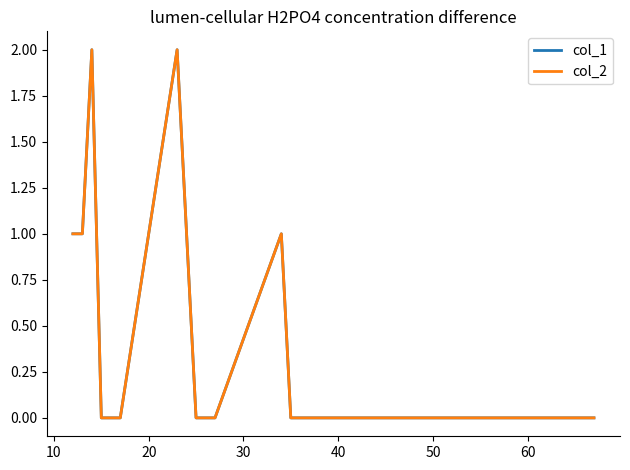

Is this an area chart (filled region under the line)?

No